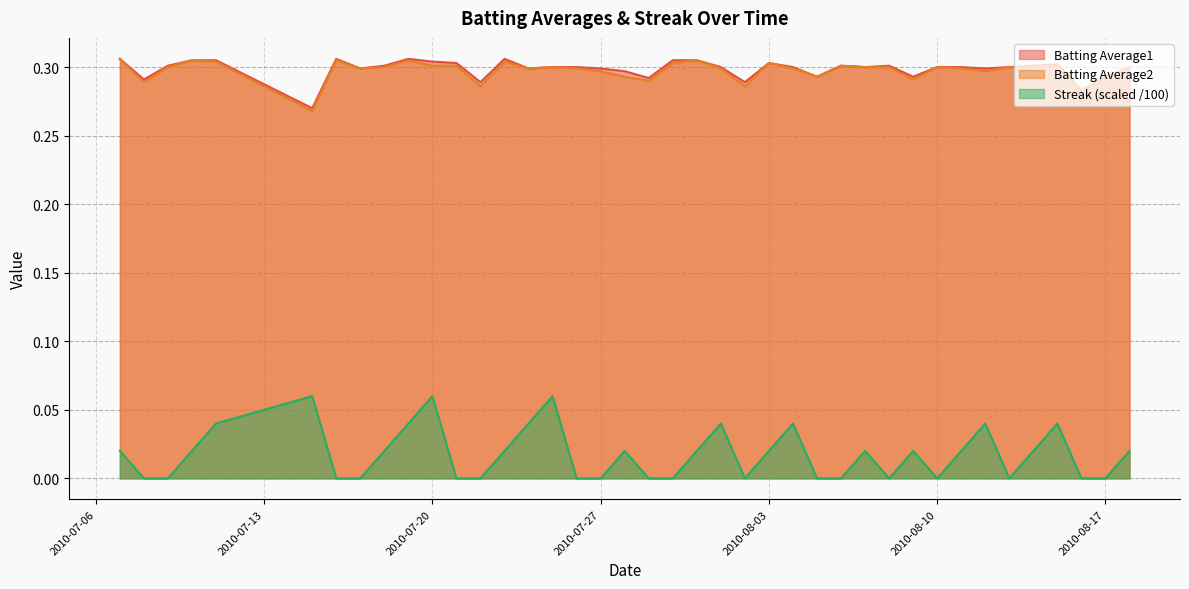

The Batting Average1 series shows 0.1 at 2010-08-11. True or false?

False